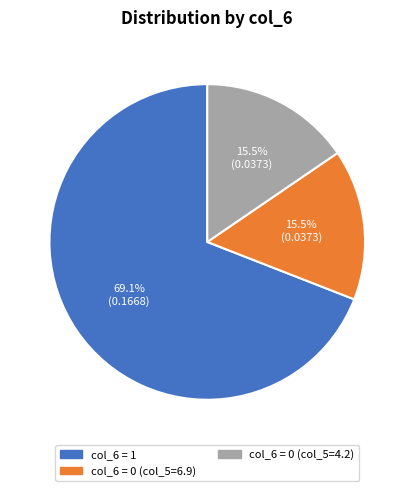

How many segments does this pie chart have?

3